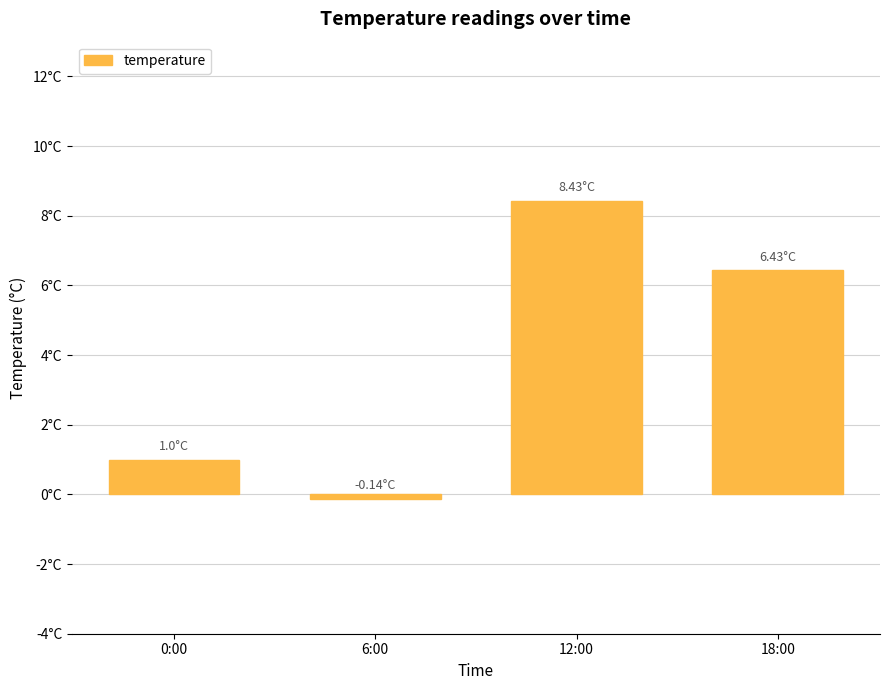

At which label does the data first exceed 6?

12:00